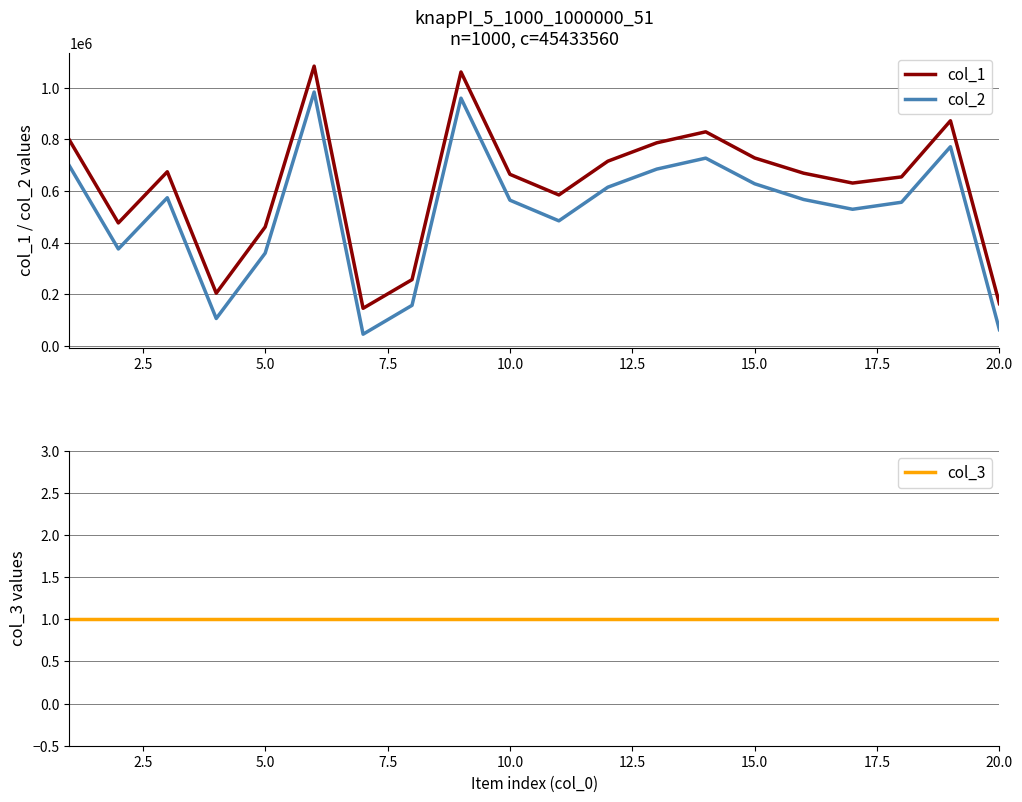

What is the minimum value for col_2?

45236